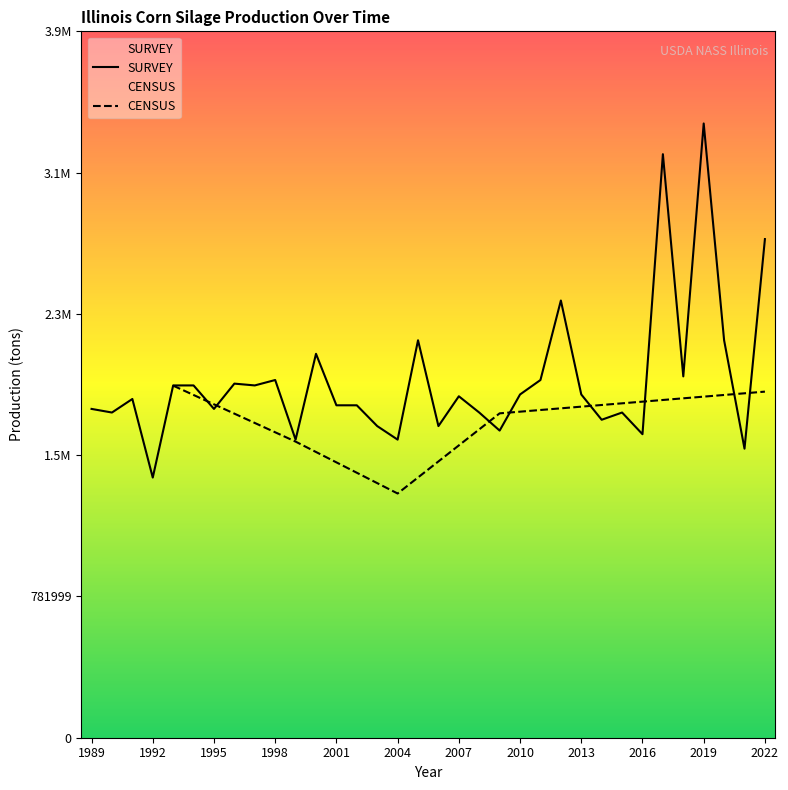

Reading right to left, transcribe all the data shown in this chart.

2760000	1600000	2200000	3400000	2000000	3230000	1680000	1800000	1760000	1900000	2420000	1980000	1900000	1700000	1800000	1890000	1725000	2200000	1650000	1725000	1840000	1840000	2125000	1650000	1980000	1950000	1960000	1820000	1950000	1950000	1440000	1875000	1800000	1820000